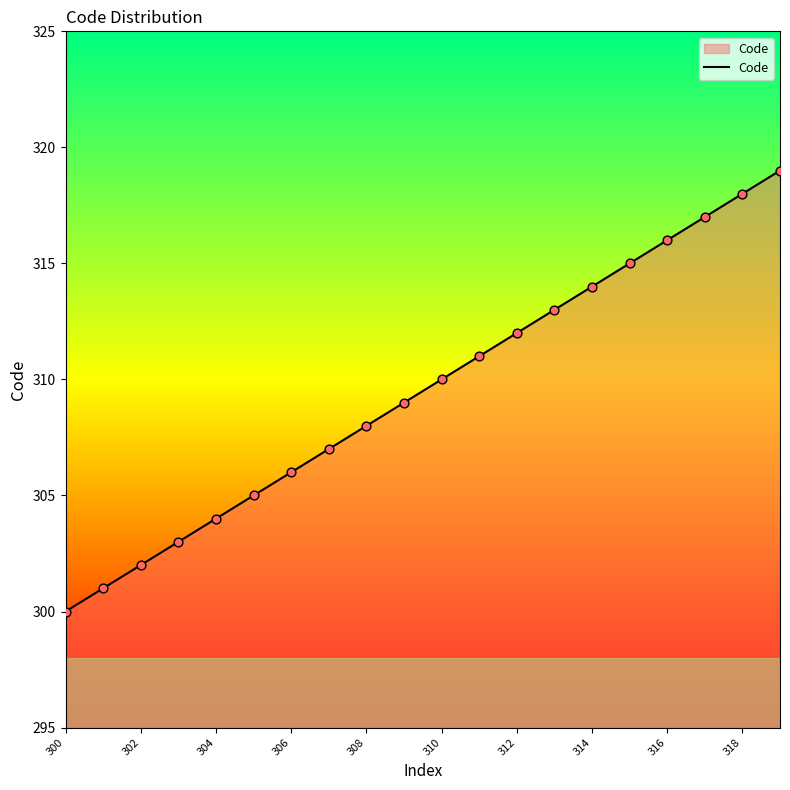

What is the difference between the maximum and minimum values?

19